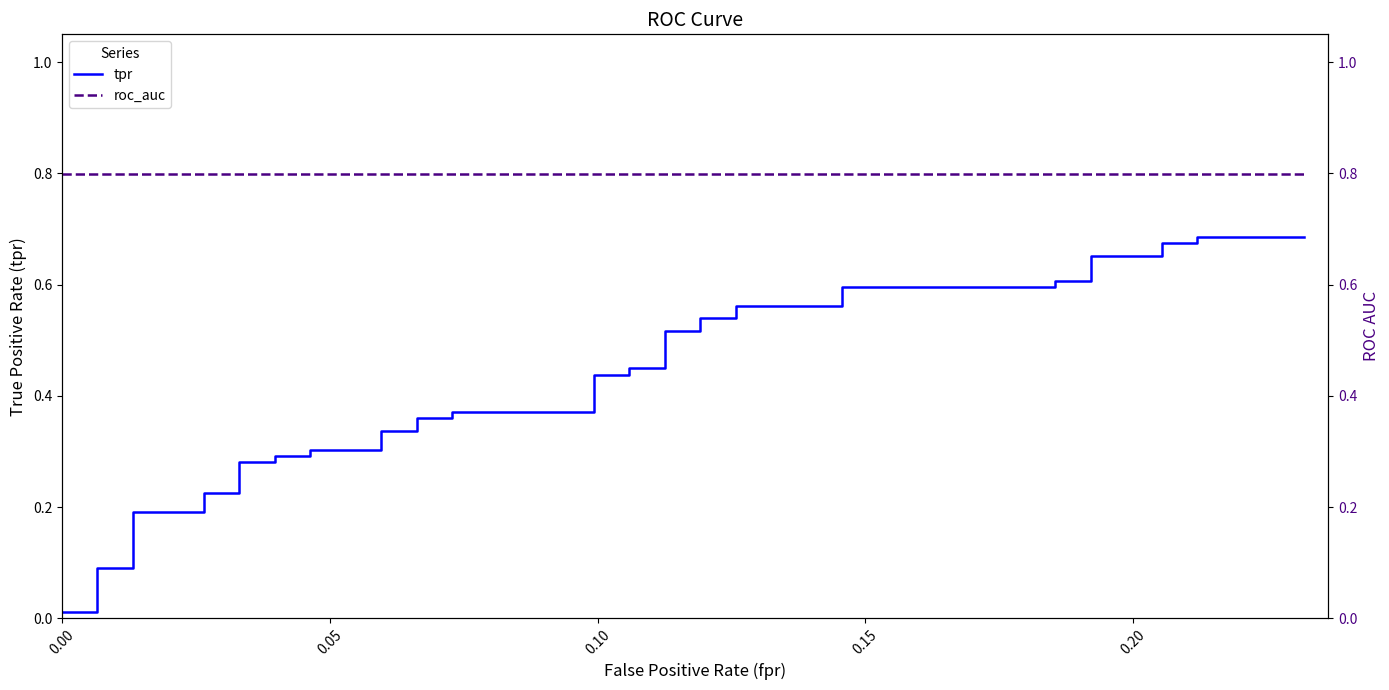

What is the value of the roc_auc point at the 34th from the left?

0.8